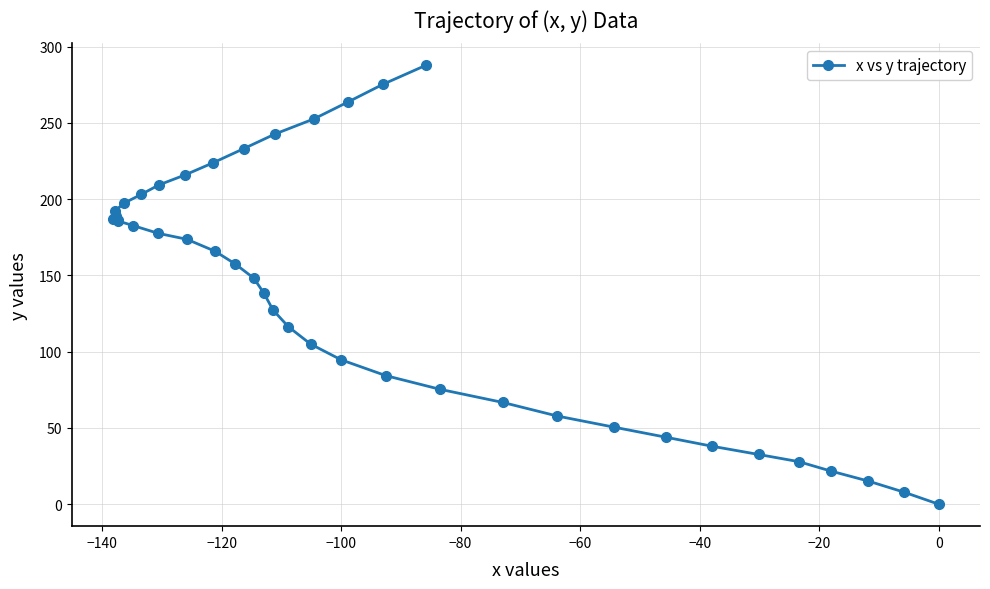

What is the sum of all values?

5654.5